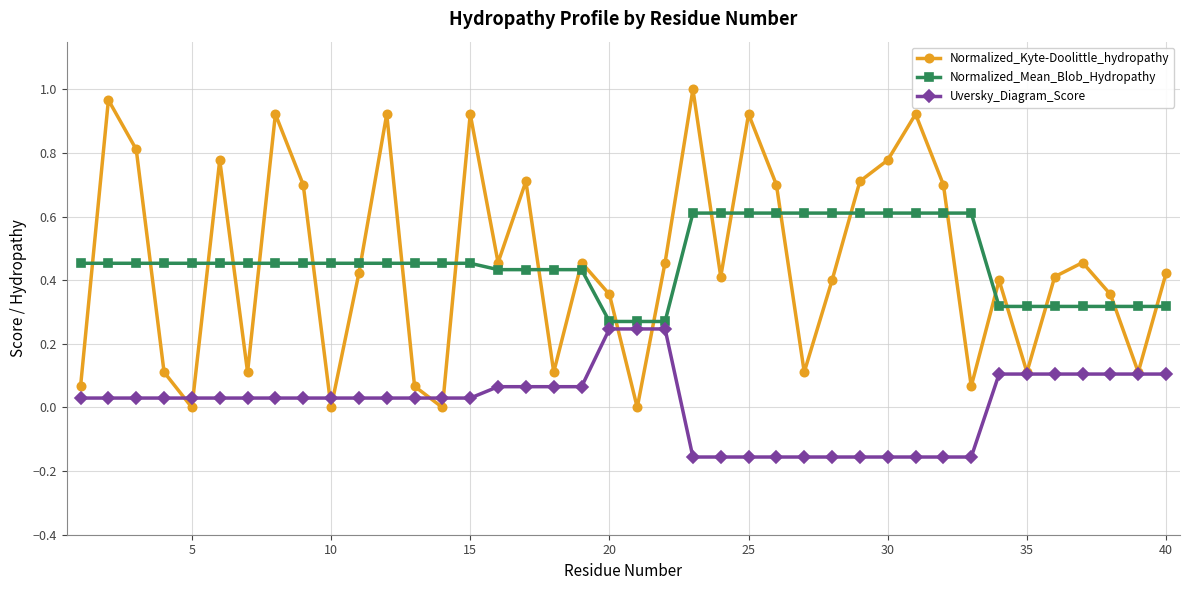

At how many categories does at least one series exceed 0?

40